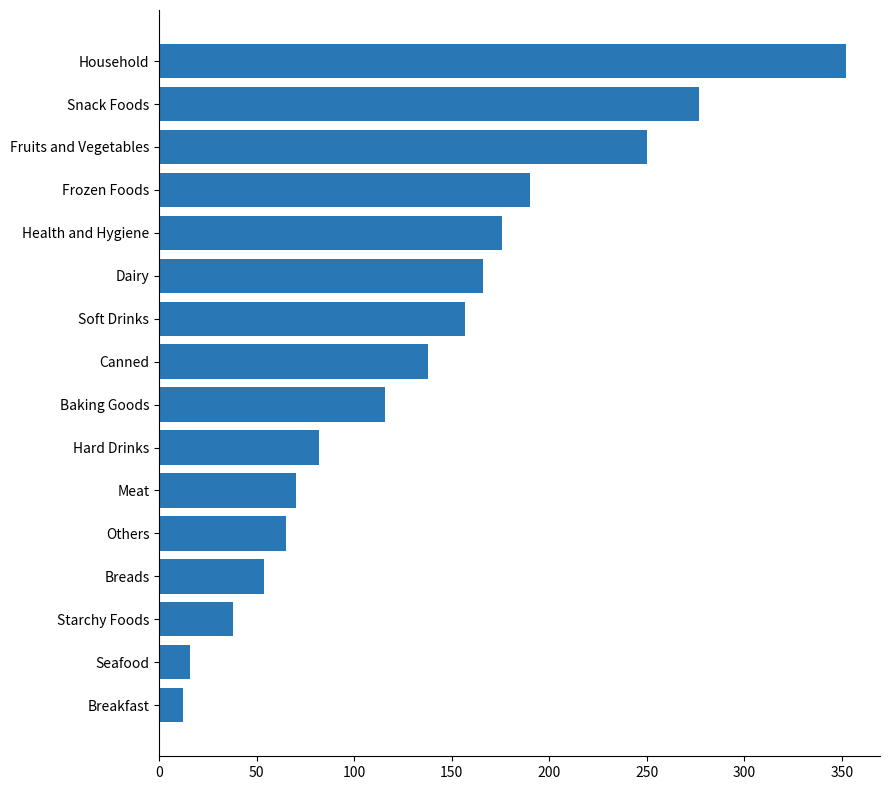

What is the average value?

135